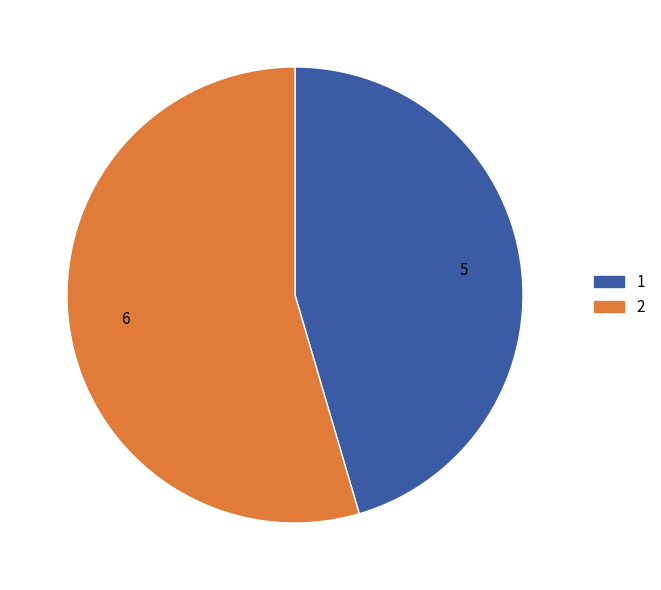

What is the ratio of the value at 1 to the value at 2?

0.8